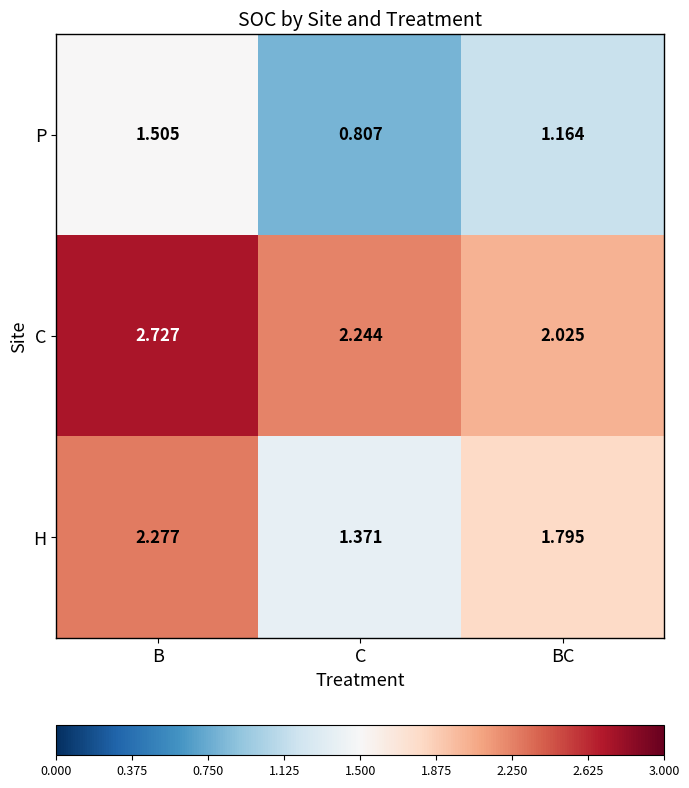

At which label does C reach its minimum?

BC